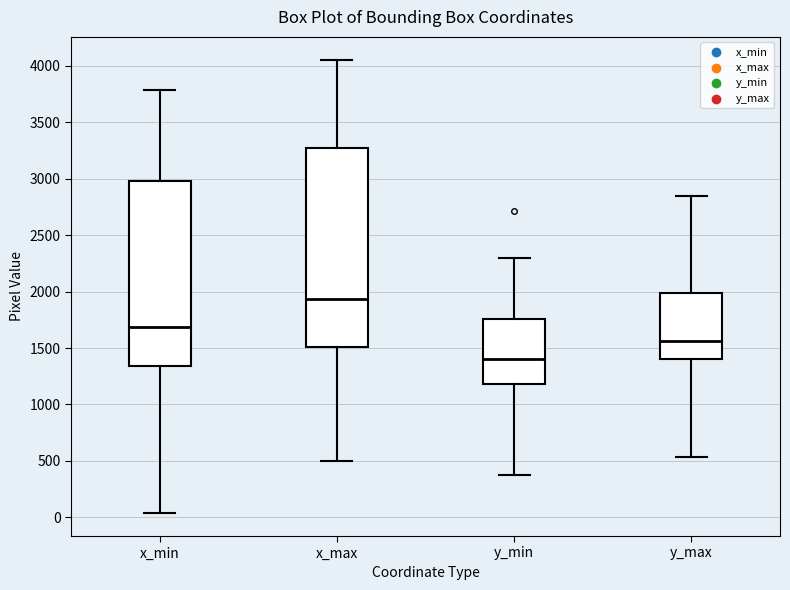

Comparing the boxes themselves (not the whiskers), which one is the tallest?

x_max